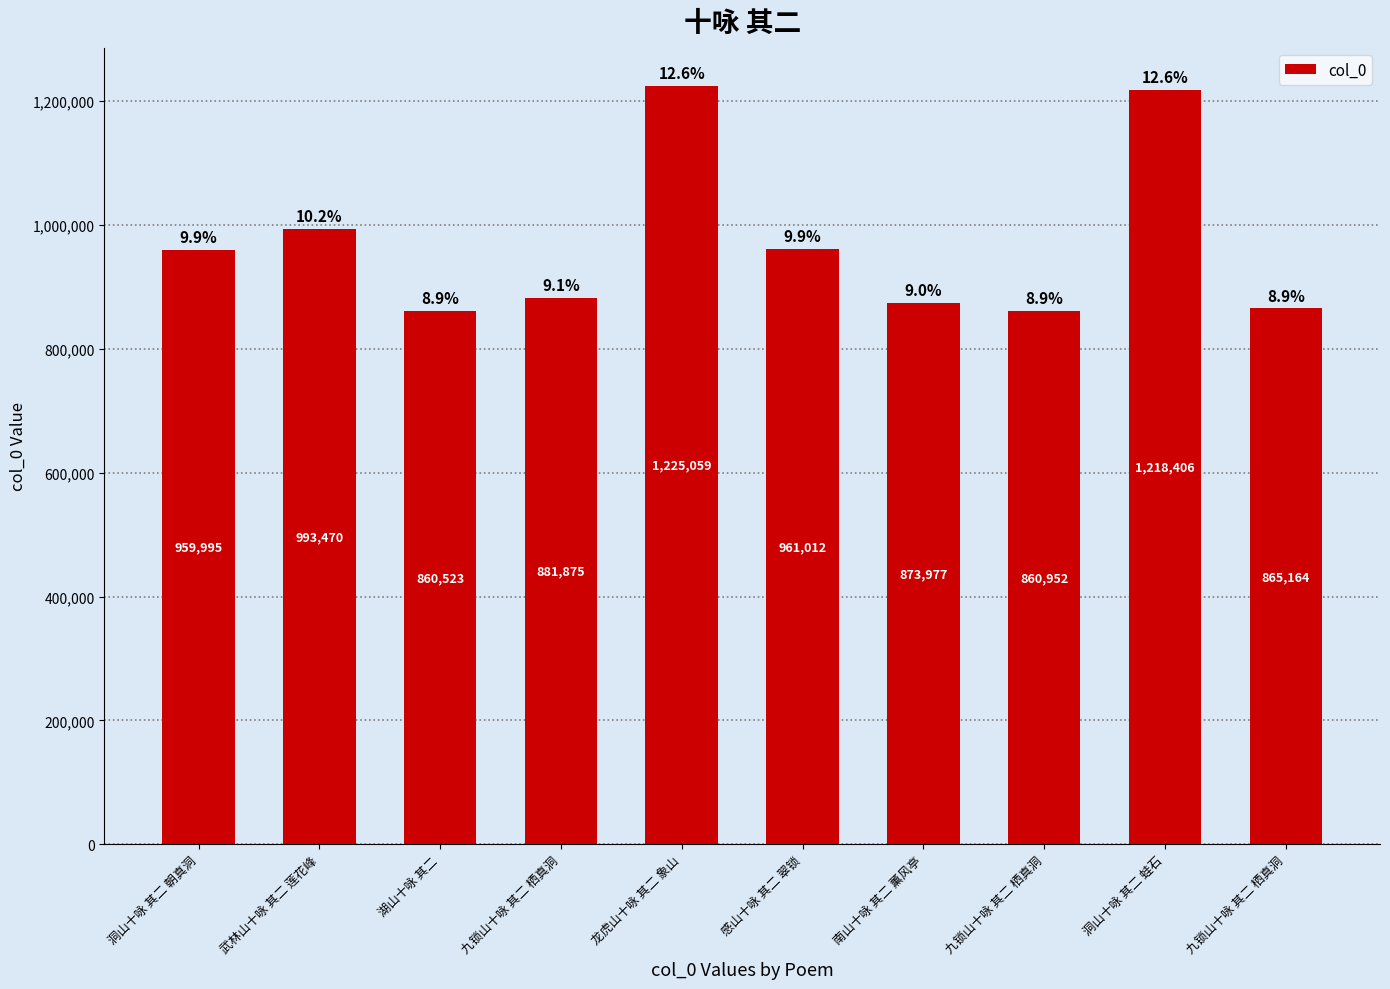

Count the number of categories in the chart.

10